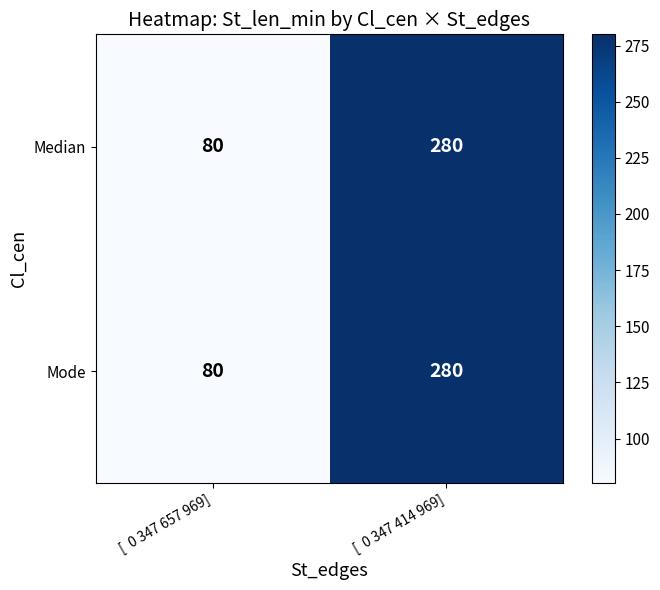

What is the sum of the Median values at [  0 347 414 969] and [  0 347 657 969]?

360